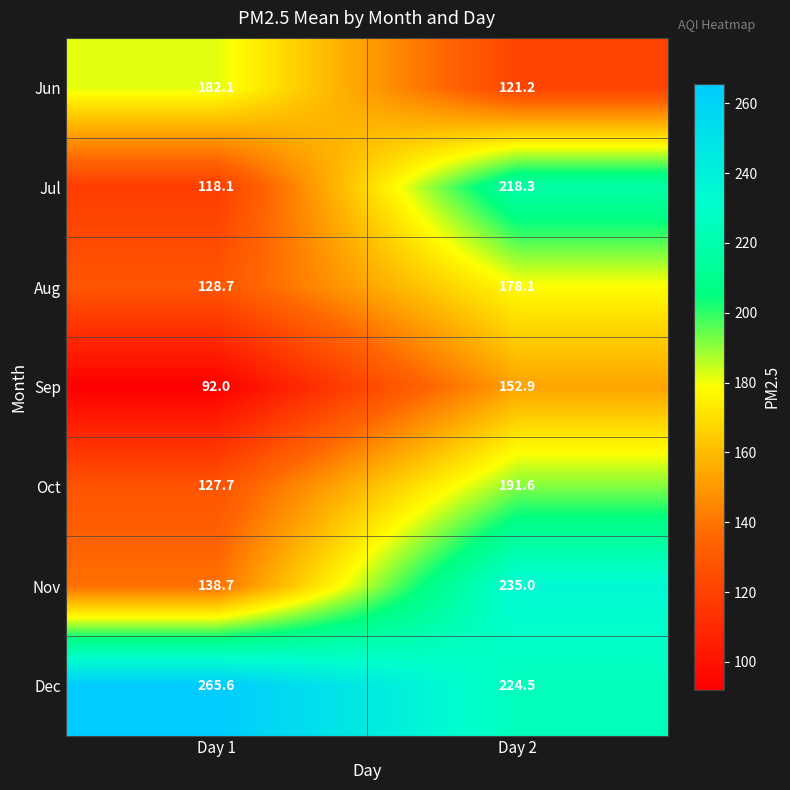

What is the difference between the Jun values at Day 1 and Day 2?

60.9